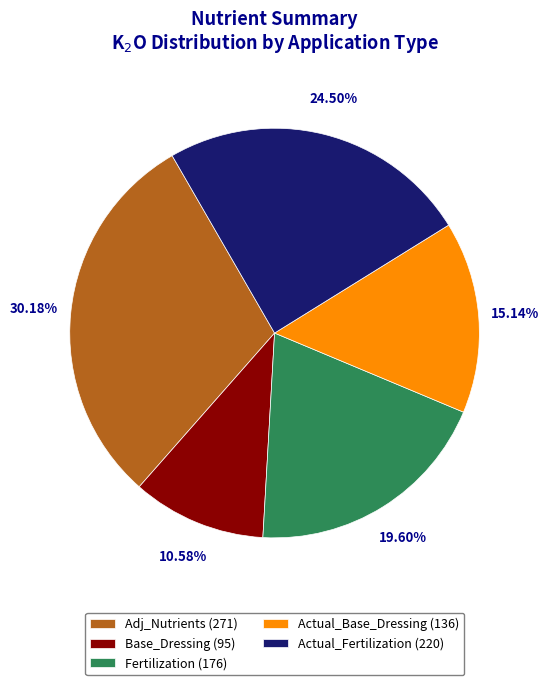

Which has a higher value, Adj_Nutrients (271) or Actual_Base_Dressing (136)?

Adj_Nutrients (271)